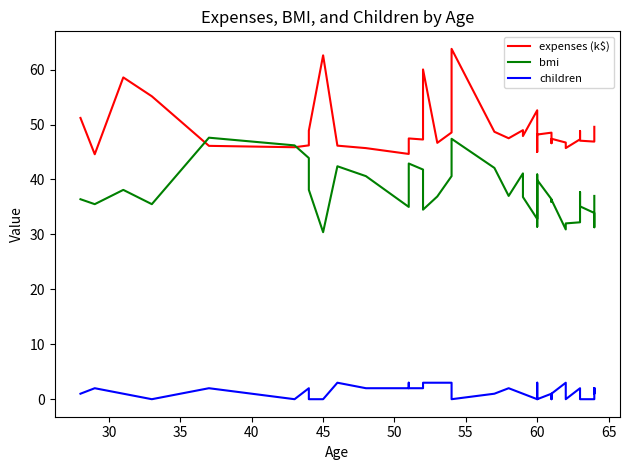

Which series has the widest spread of values?

expenses (k$)